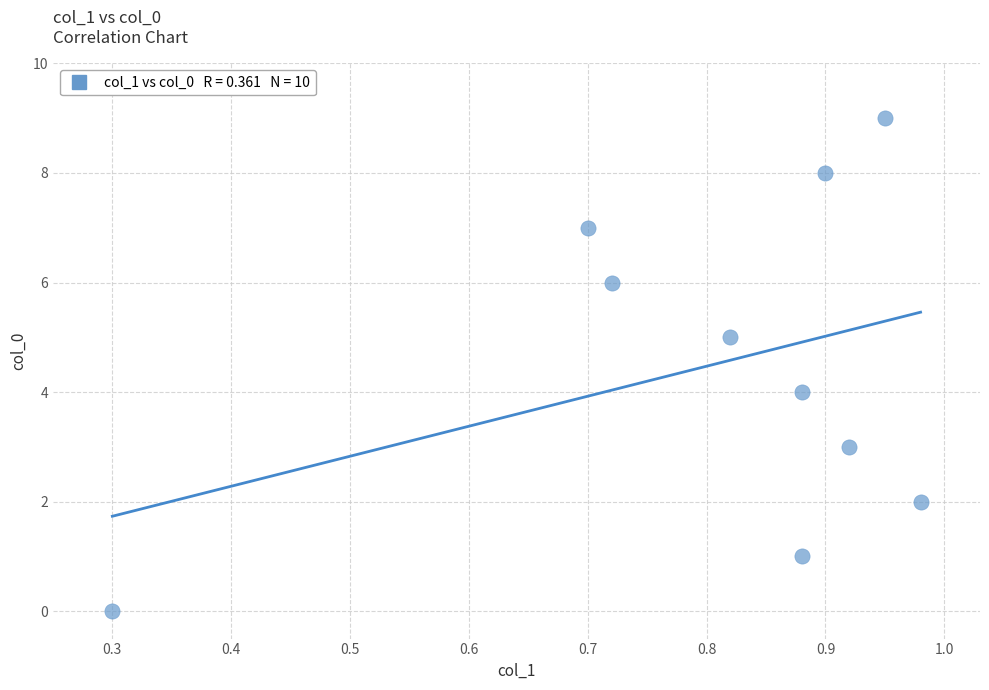

What is the range of Y values (max minus min)?

9